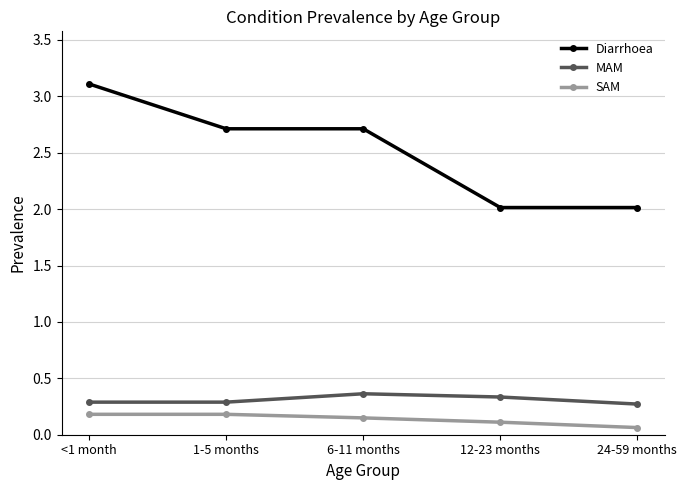

Is it true that Diarrhoea equals 2.7 at 6-11 months?

True